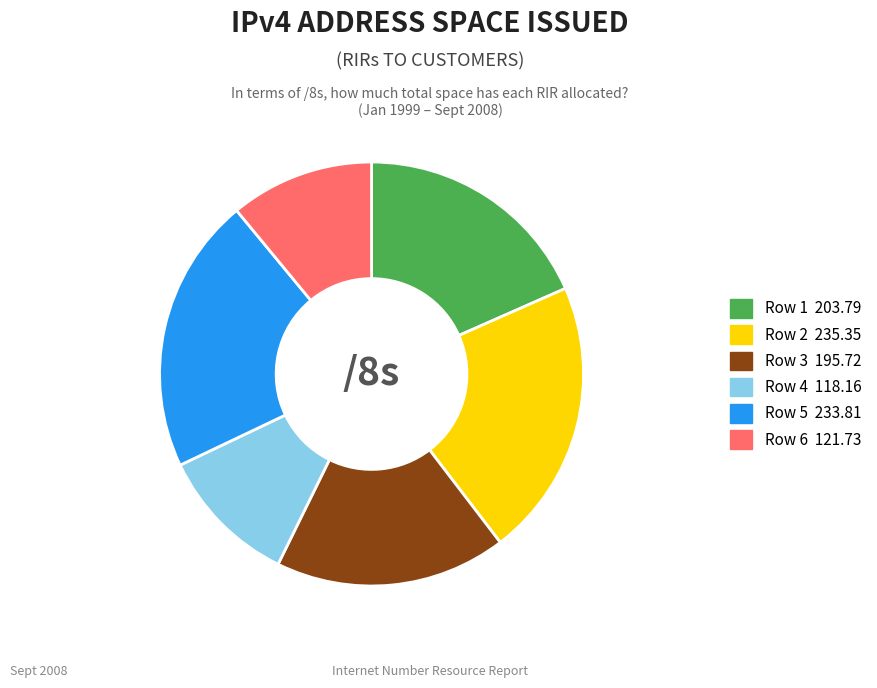

True or false: Row 6 accounts for 4% of the total.

False